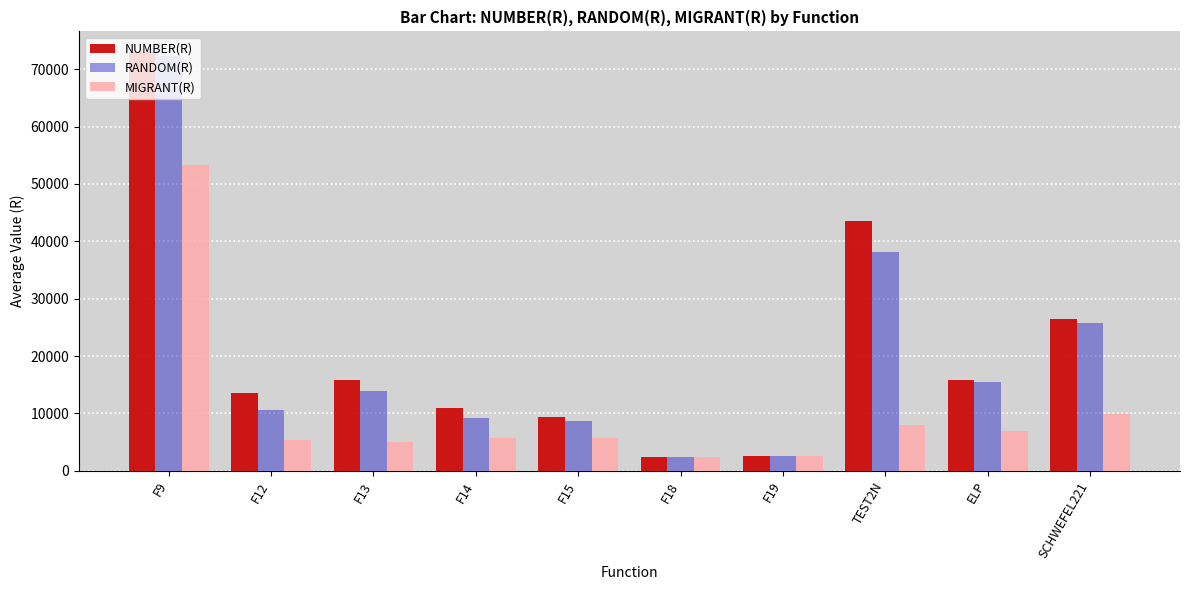

Count the number of categories in the chart.

10